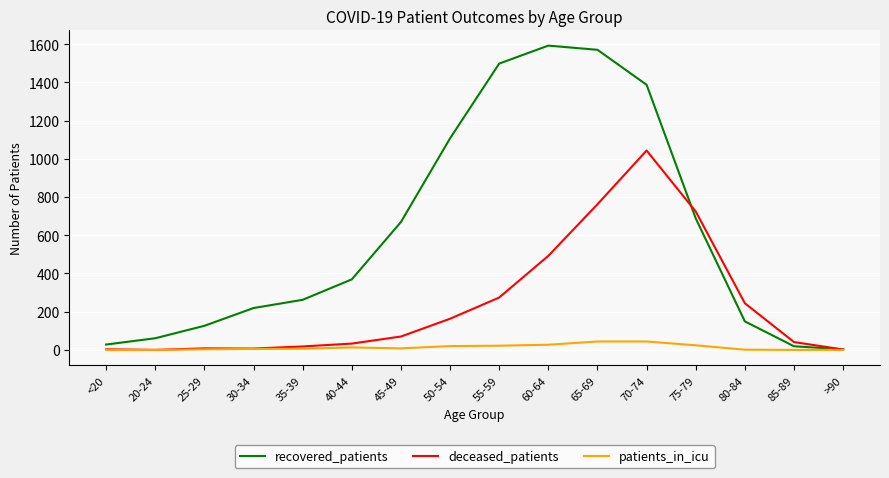

Which series changed the most between 35-39 and 55-59?

recovered_patients